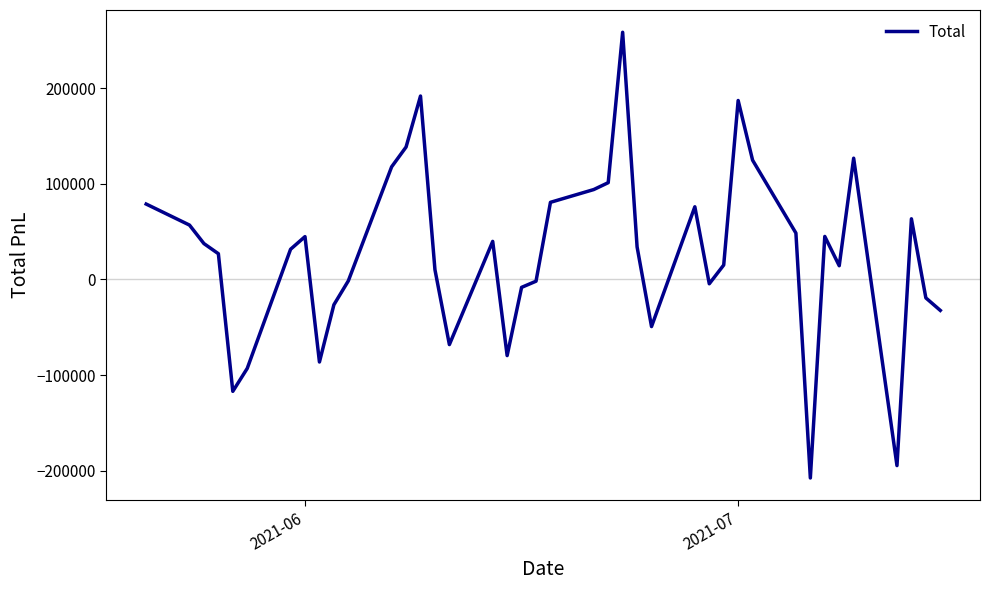

Does the chart have visible grid lines?

No